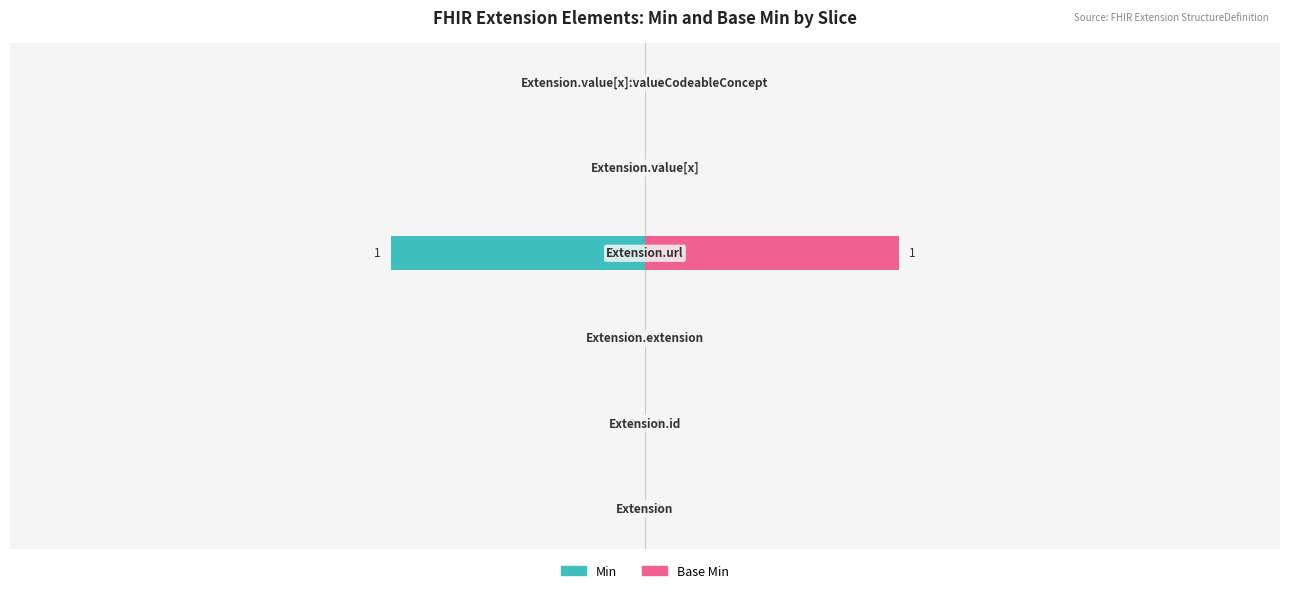

Reading left to right, extract all data points from this chart.

Min: −3=0	−2=0	−1=0	0=-1	1=0	2=0
Base Min: −3=0	−2=0	−1=0	0=1	1=0	2=0